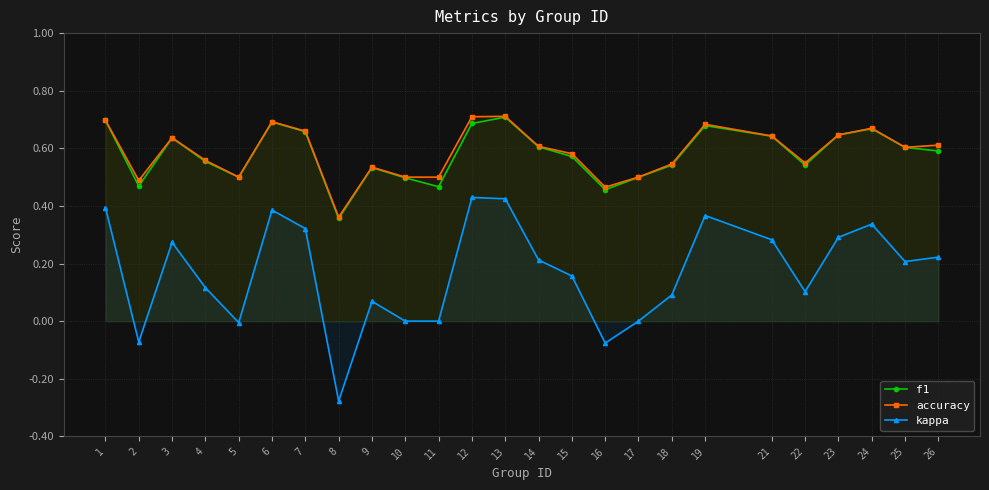

At how many categories does at least one series exceed 0?

25